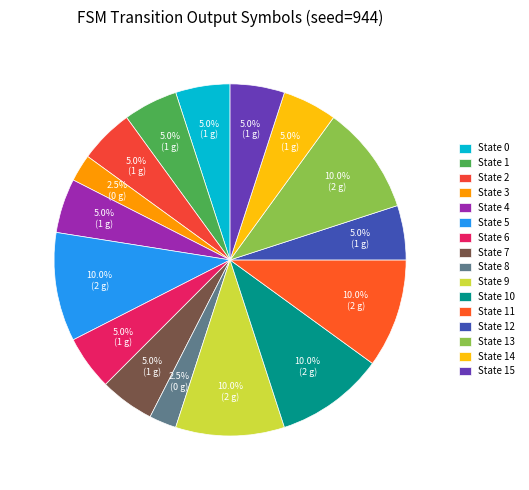

How many slices are in this pie chart?

16